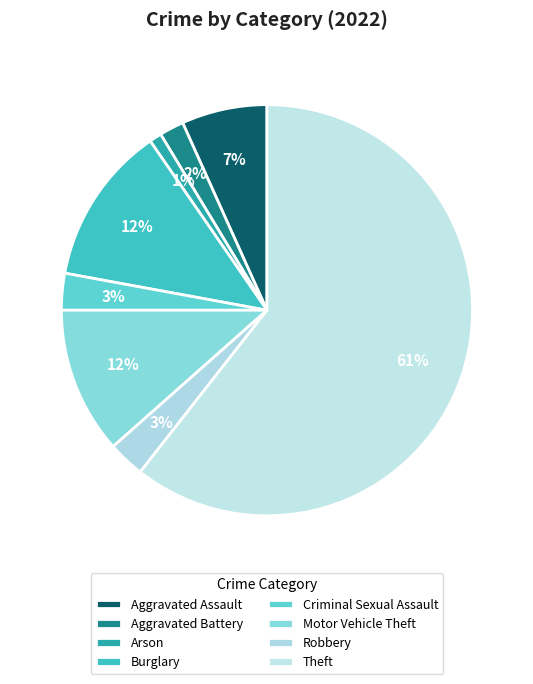

Is it true that Aggravated Assault is 7% of the pie?

True